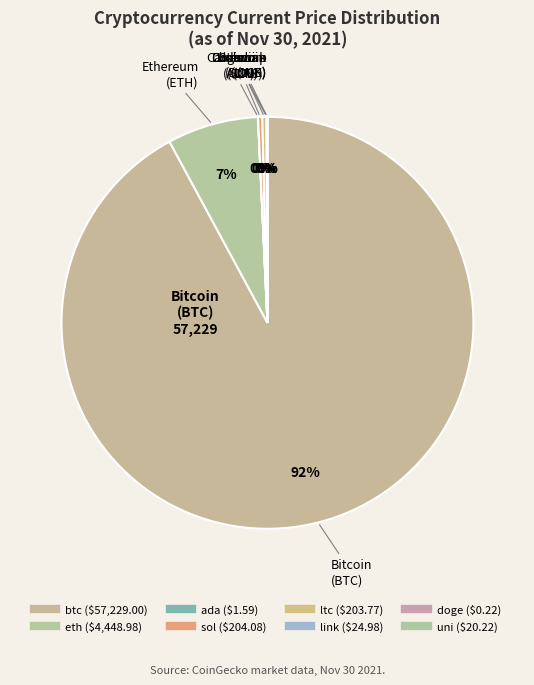

What is the largest slice in the pie chart?

btc